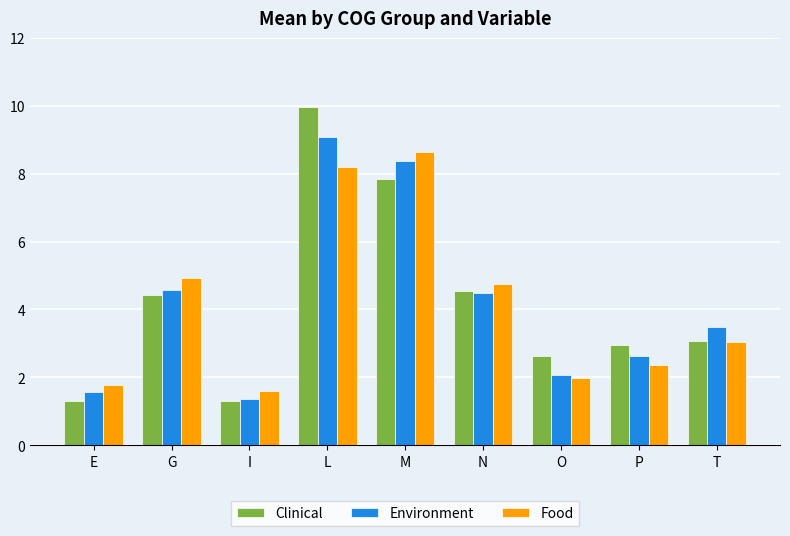

Does the chart contain stacked bars?

No